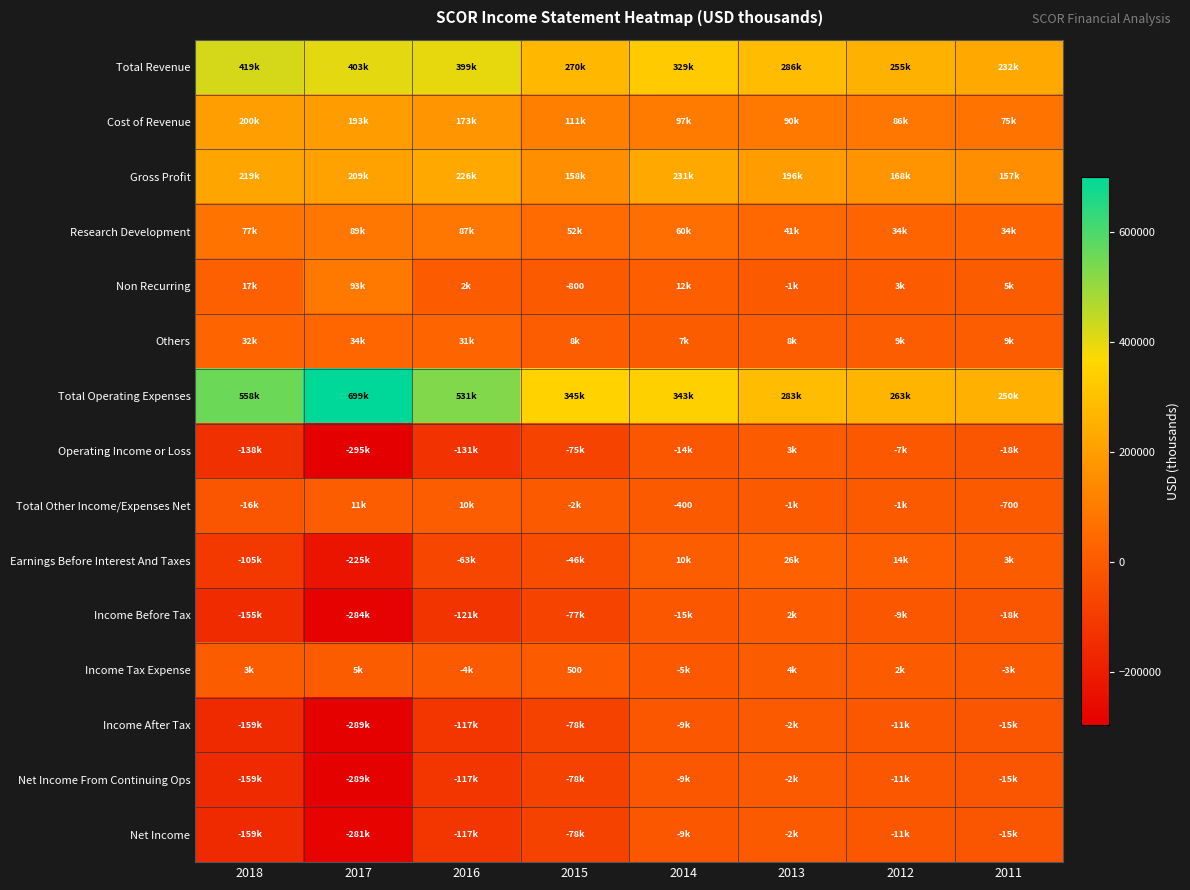

What is the difference between the maximum and second lowest values in the Others series?

26800